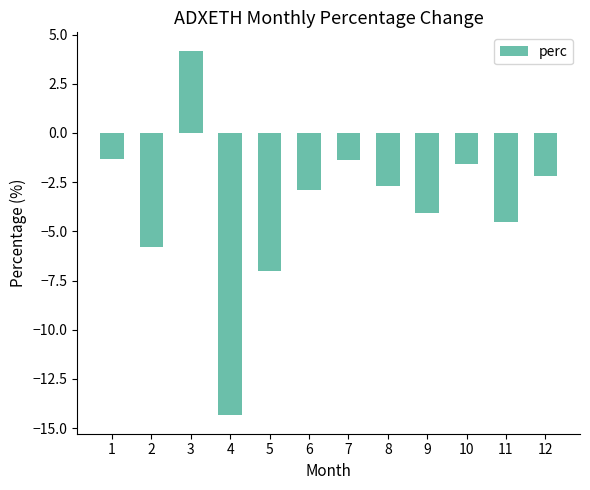

What is the difference between the maximum and minimum values?

18.5